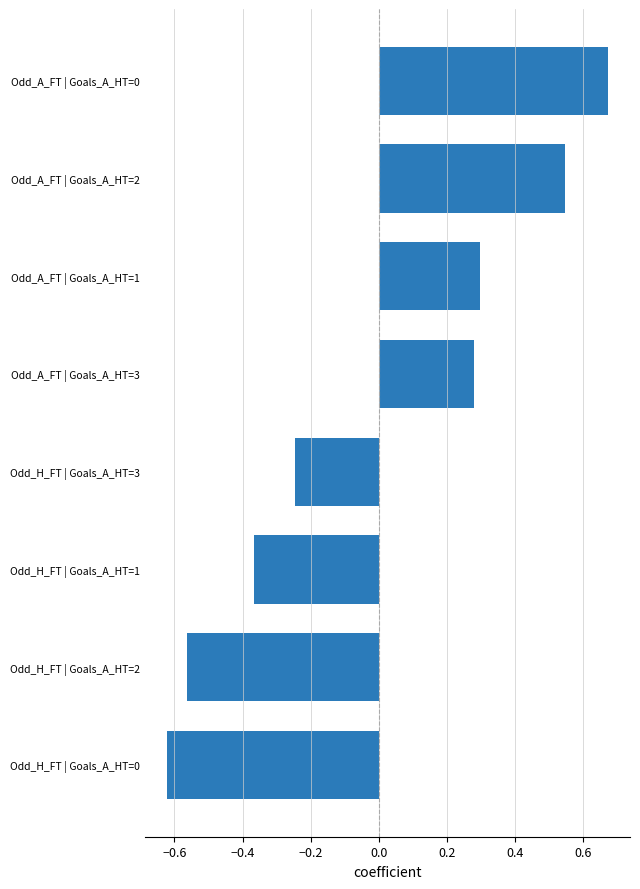

The value at Odd_H_FT | Goals_A_HT=3 is -0.1. True or false?

False